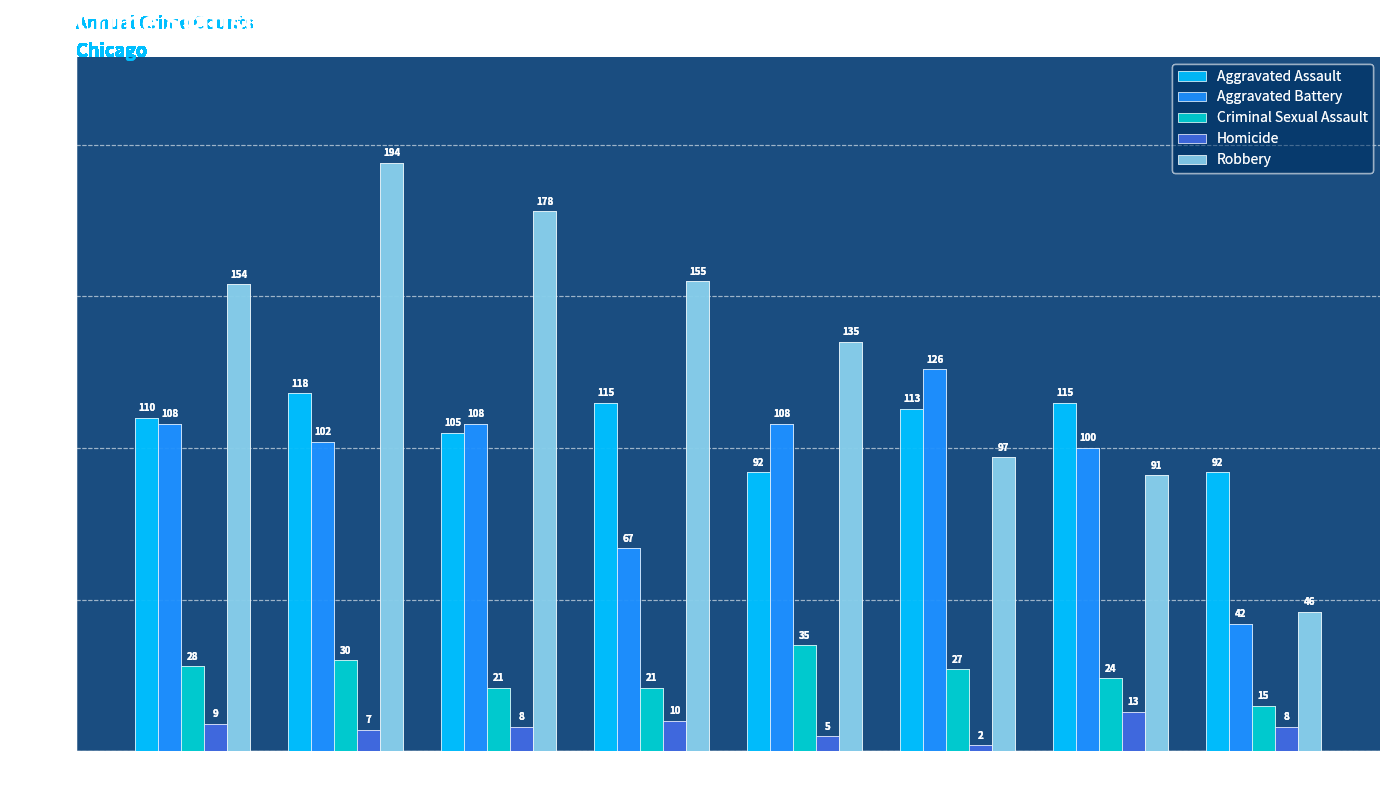

The Aggravated Battery series shows 73 at 2022. True or false?

False